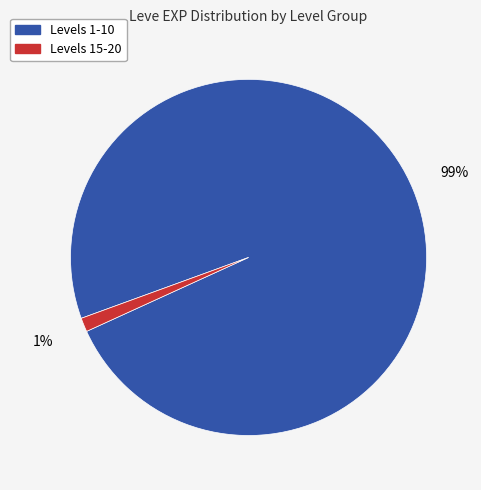

Is there a majority slice in this chart?

Yes